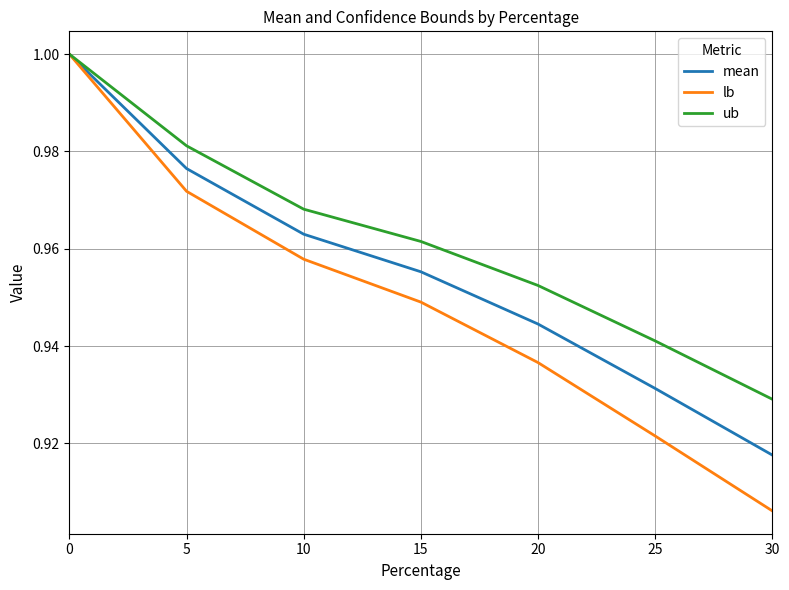

At which label does mean reach its minimum?

30